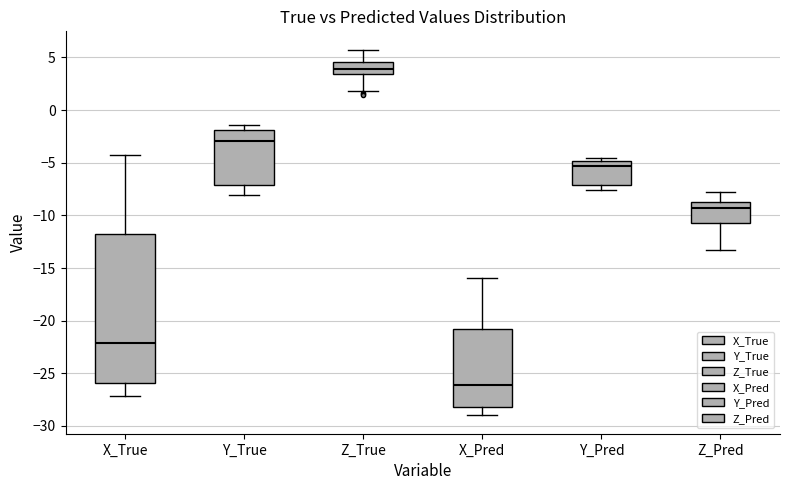

Comparing the boxes themselves (not the whiskers), which one is the tallest?

X_True